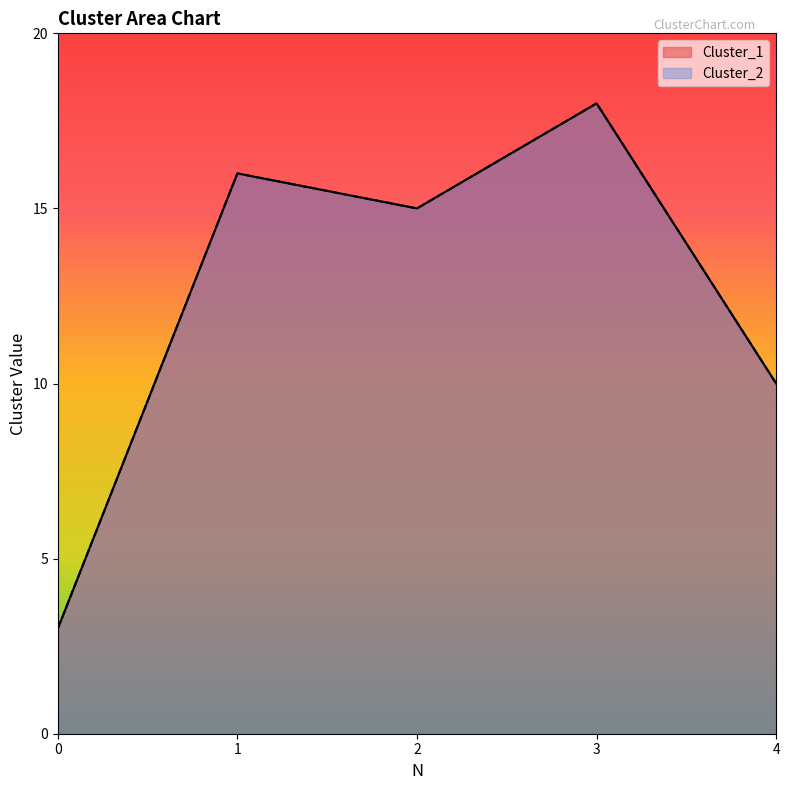

What are all the series names shown in the legend?

Cluster_1, Cluster_2